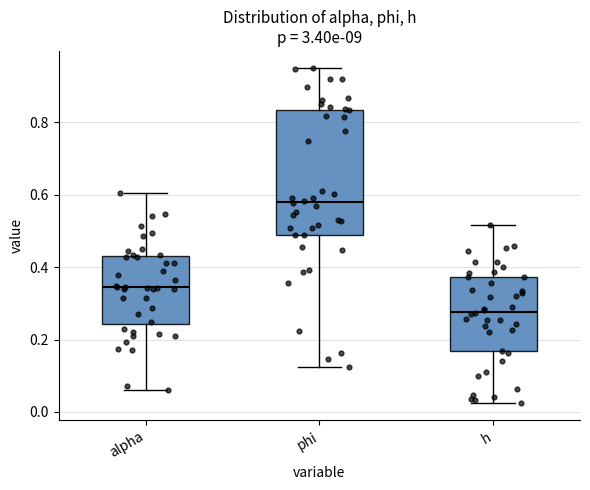

Where does the upper whisker of the box for h end on the y-axis? The values are not printed on the chart, so give them approximately, as read against the axis.

0.52